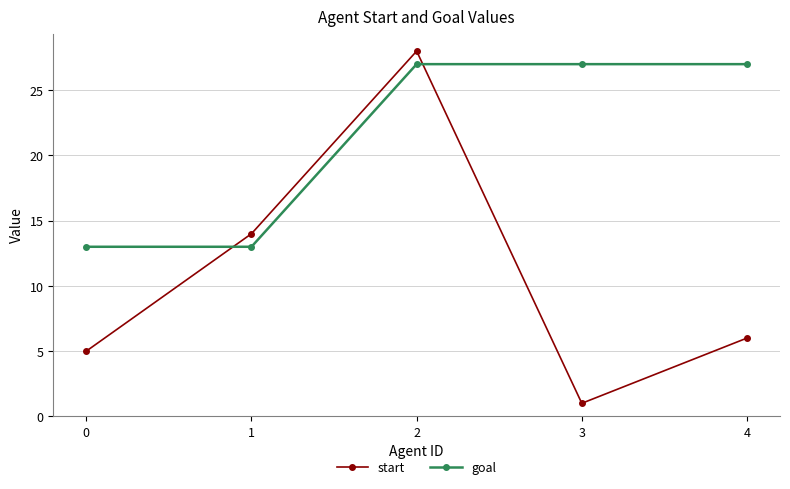

What is the average value of the goal series?

21